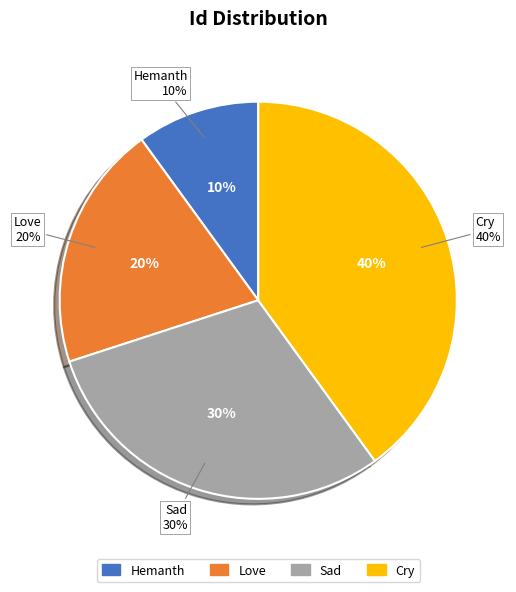

Which slice is the largest?

Cry